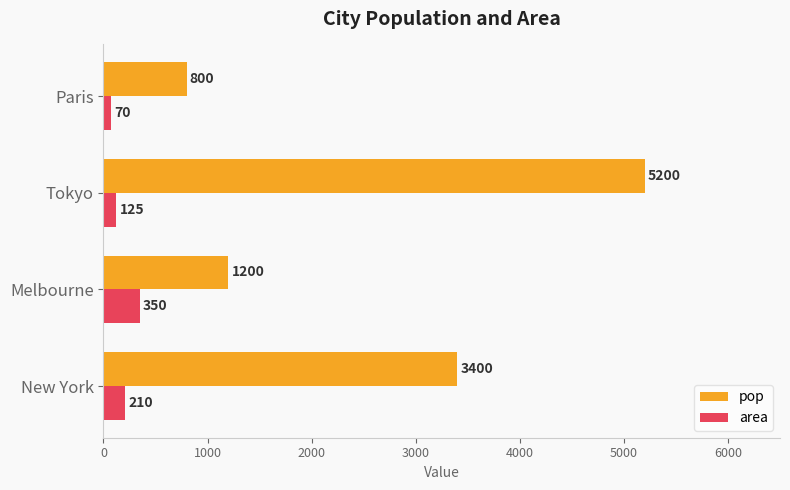

Rank the series by their average value, from highest to lowest.

pop, area